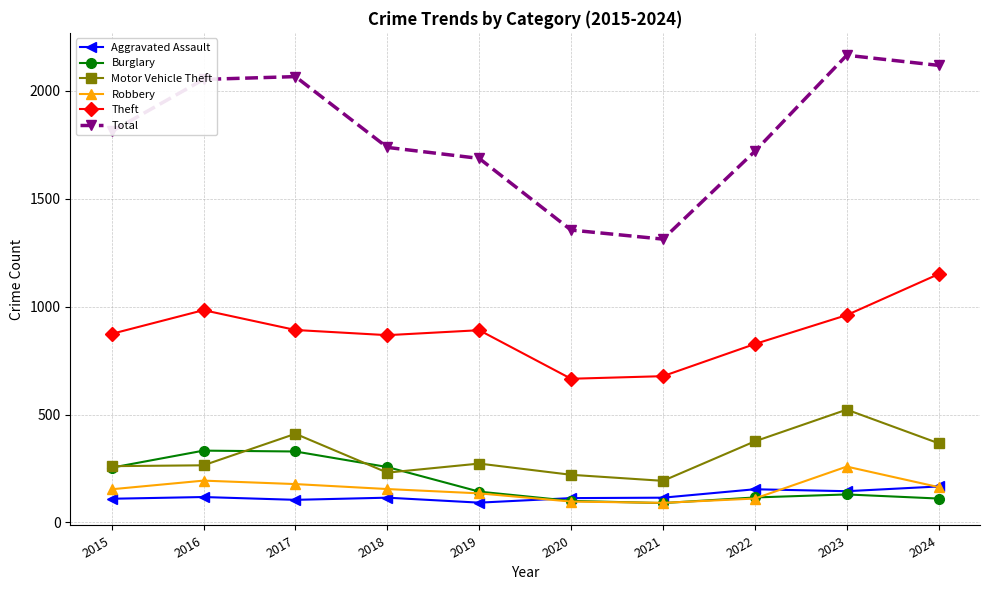

Does the chart have visible grid lines?

Yes